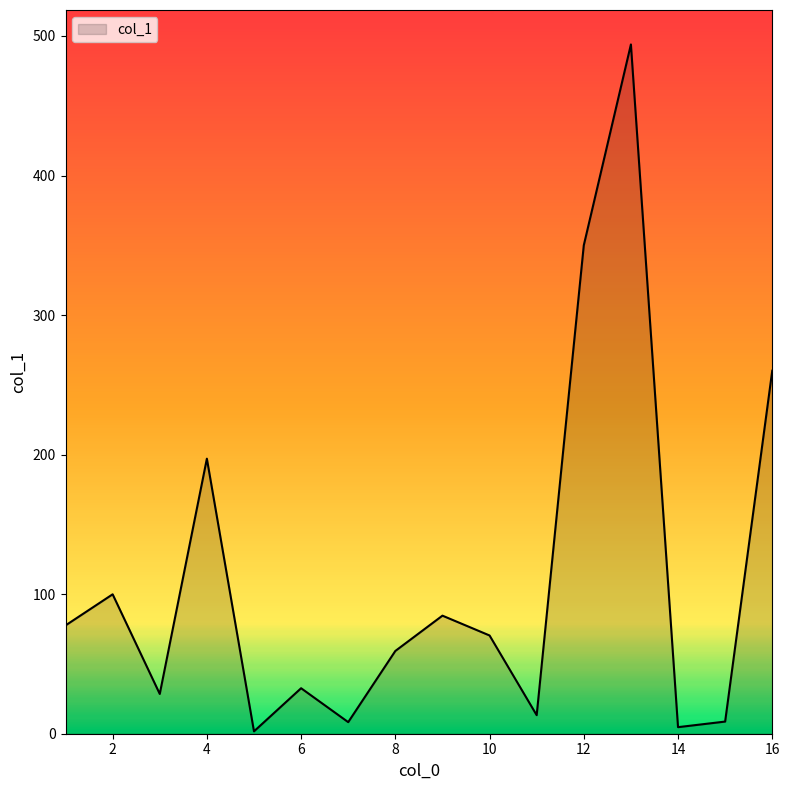

What is the difference between the maximum and minimum values?

492.2